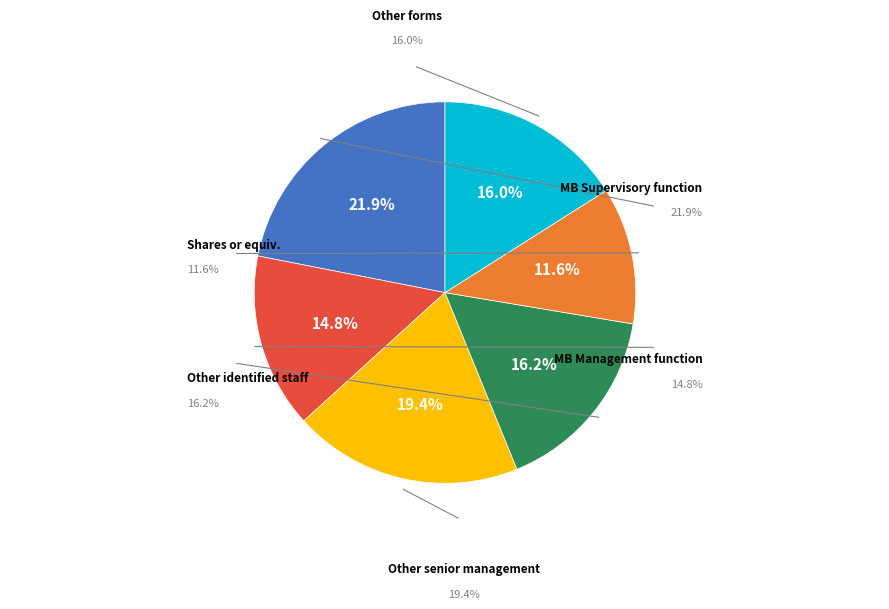

Does MB Supervisory function account for over 50% of the chart?

No